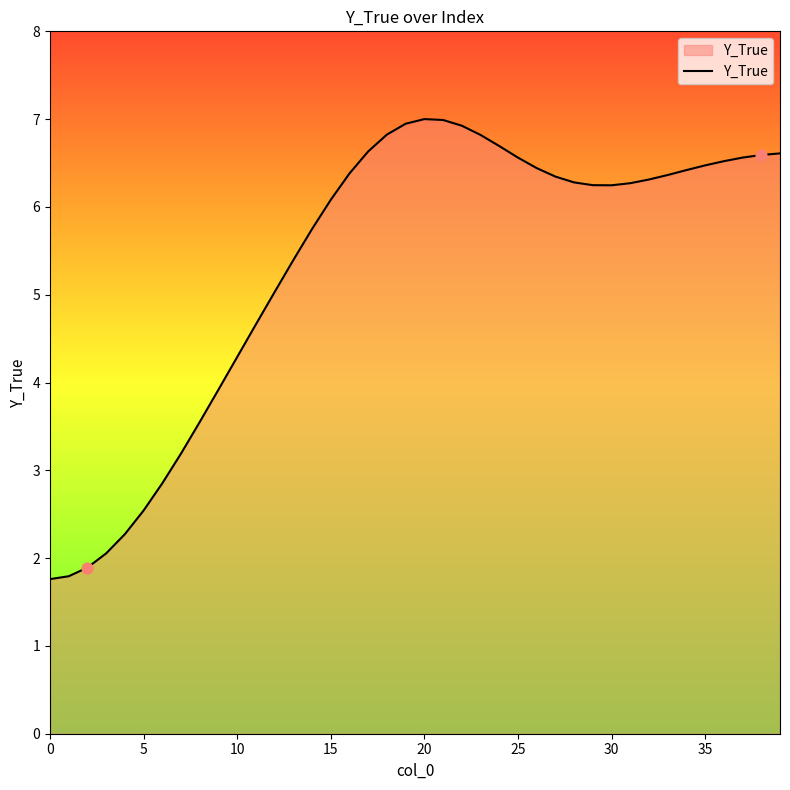

What is the maximum value shown in the chart?

7.0